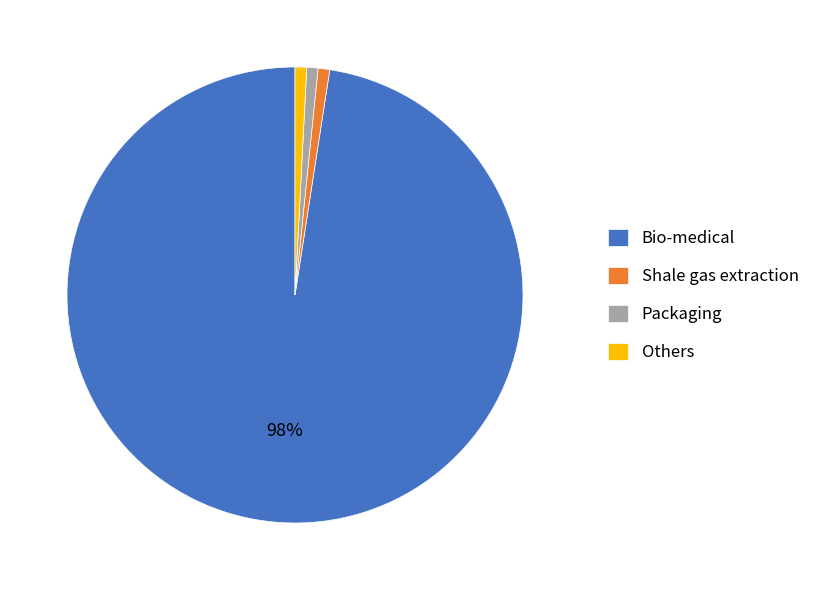

Which category accounts for the majority?

Bio-medical